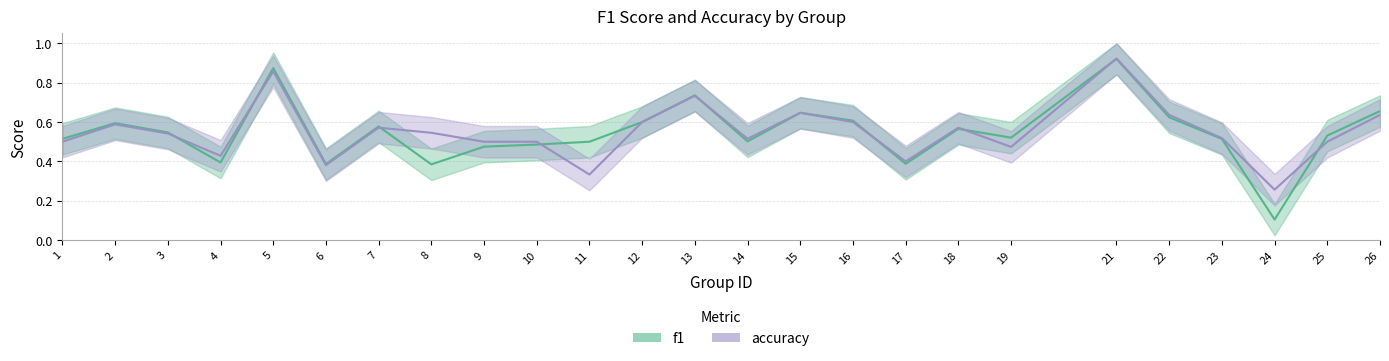

What is the difference between the maximum and minimum values in the f1 series?

0.8